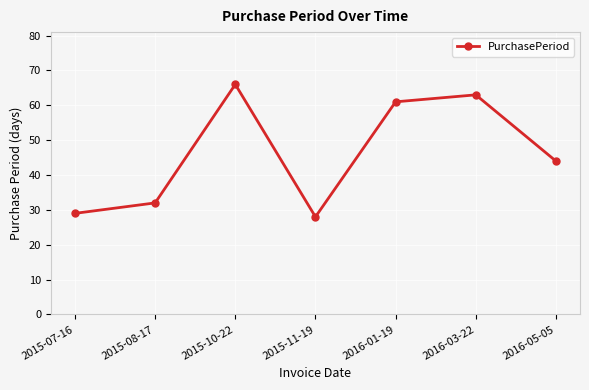

The chart shows a value of 61 at 2016-01-19. True or false?

True